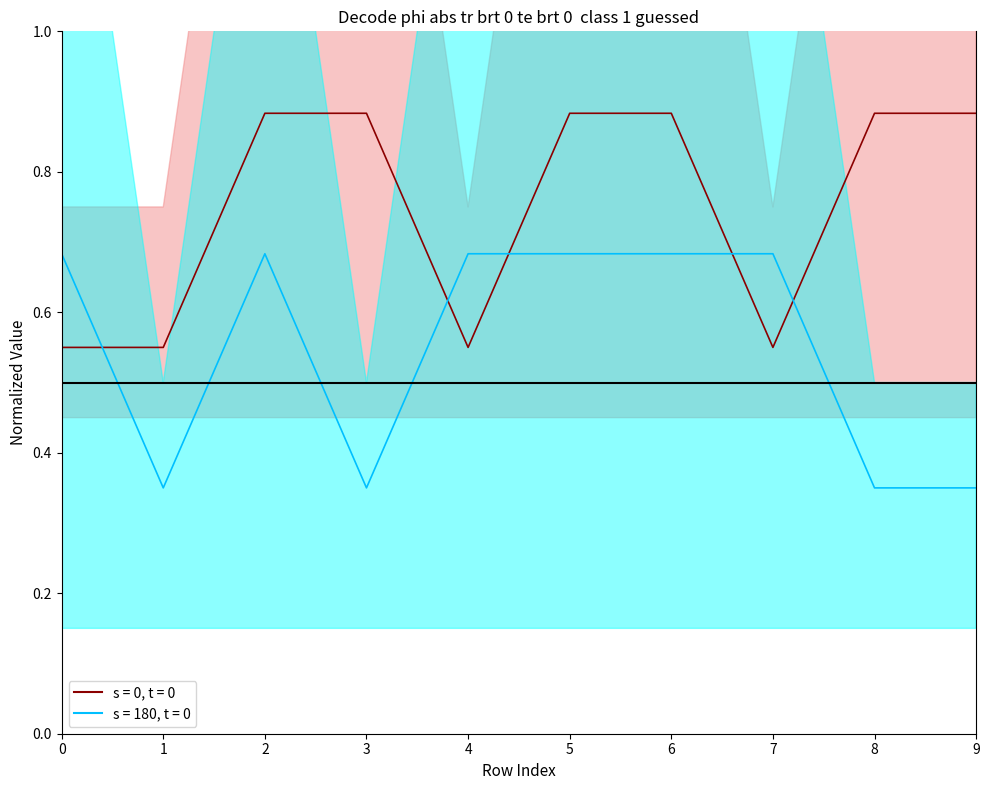

In Label_3 (s=180, t=0), how many points are lower than both neighbors (excluding endpoints)?

2